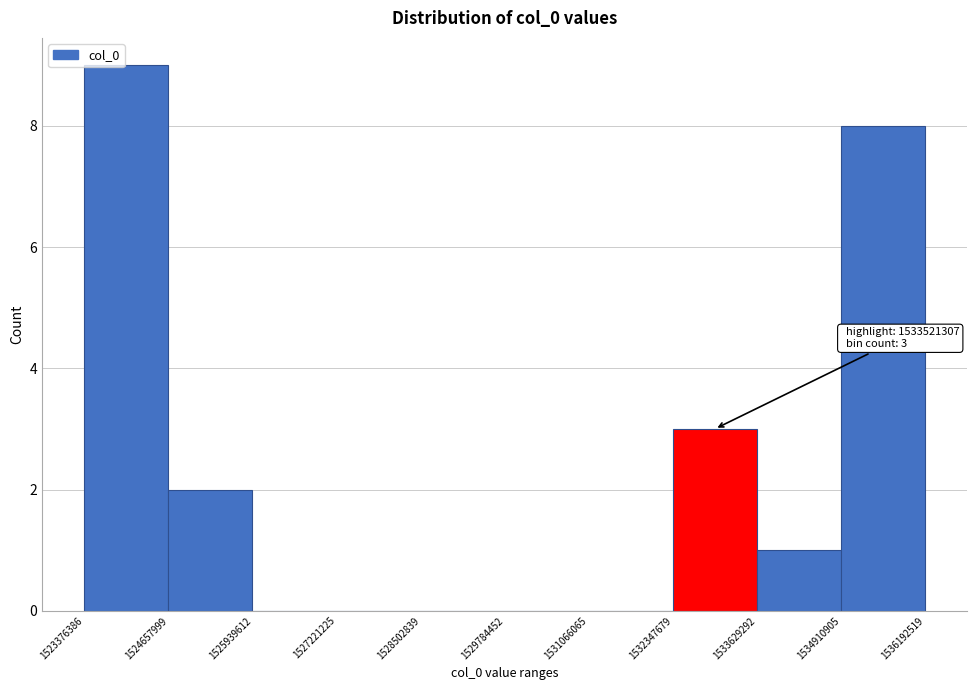

Over which range of the x-axis is the bar tallest?

1523376386 to 1524657999